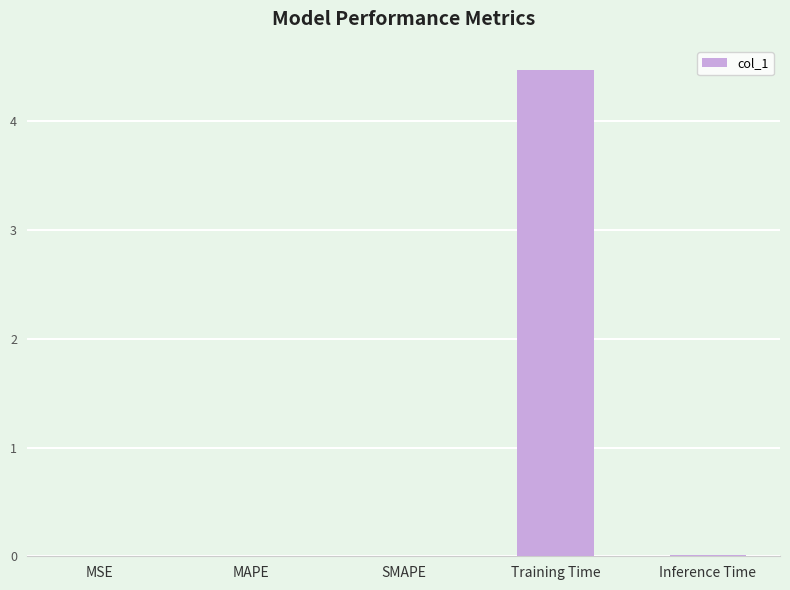

Is it true that the value at Inference Time is 0.0?

True